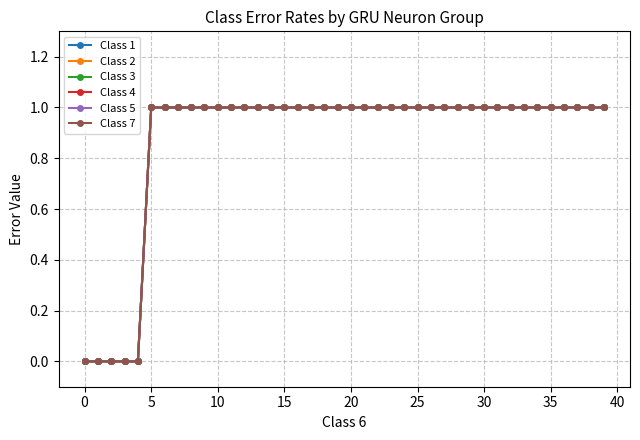

Is this an area chart (filled region under the line)?

No